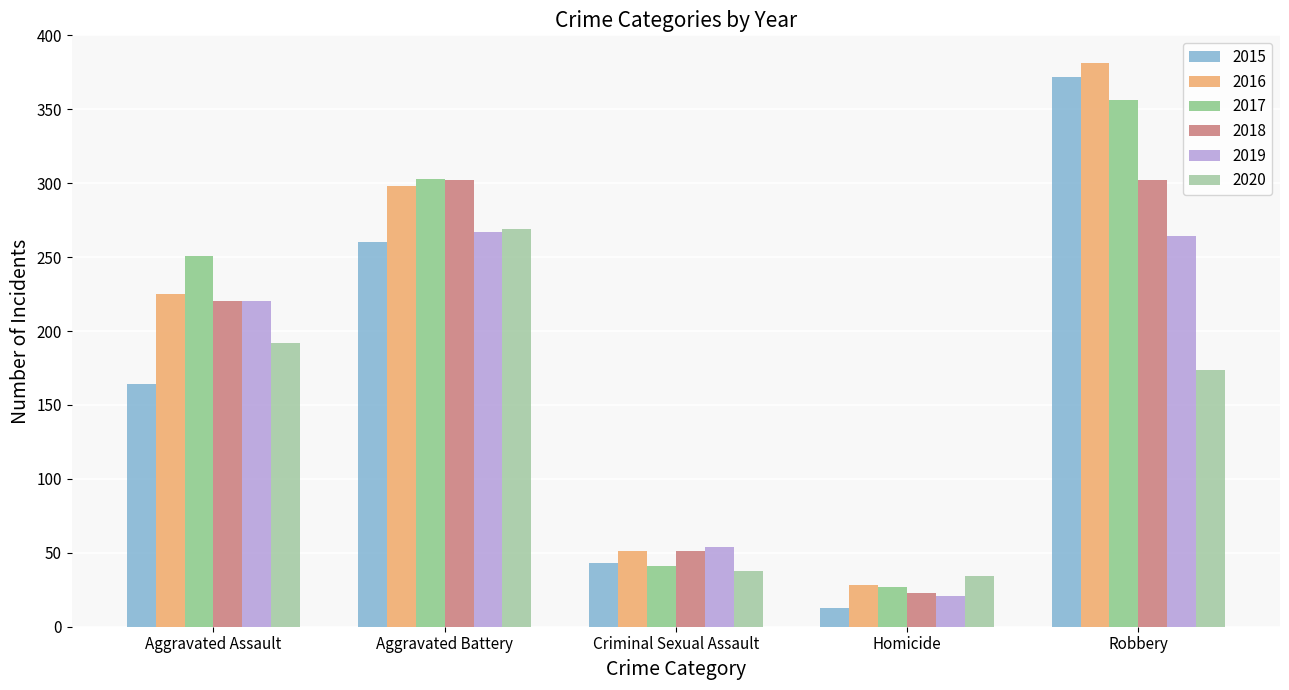

What is the difference between the 2020 values at Aggravated Battery and Criminal Sexual Assault?

231